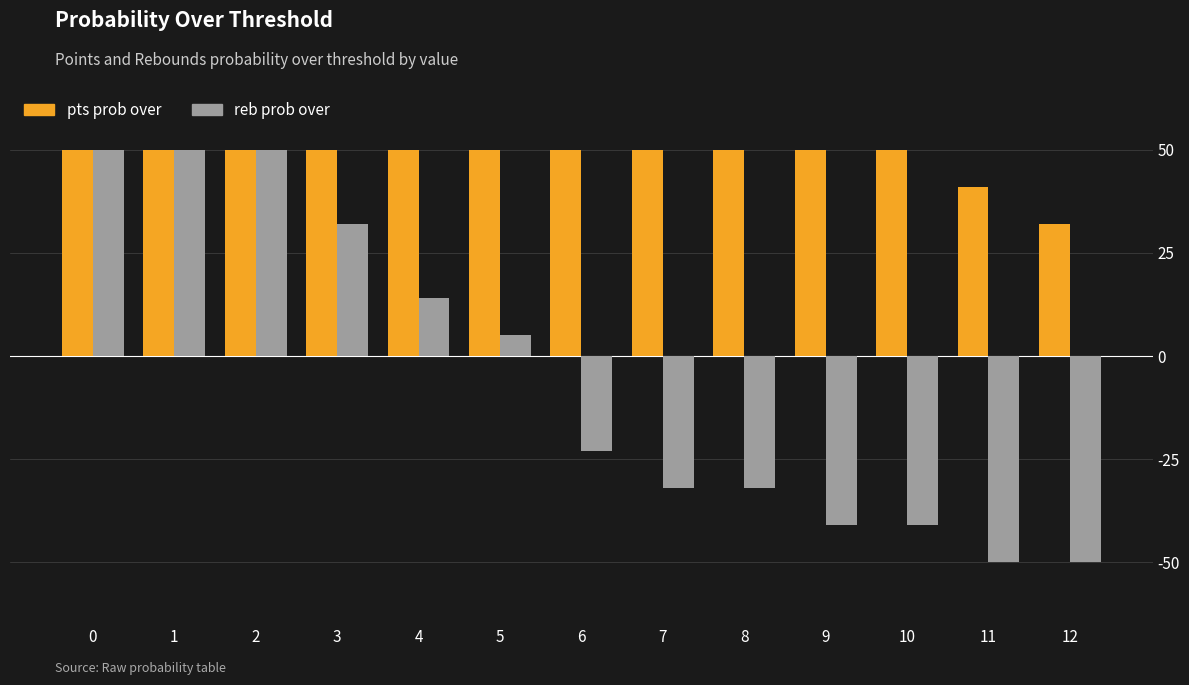

Is it true that reb prob over equals 53 at 3?

False